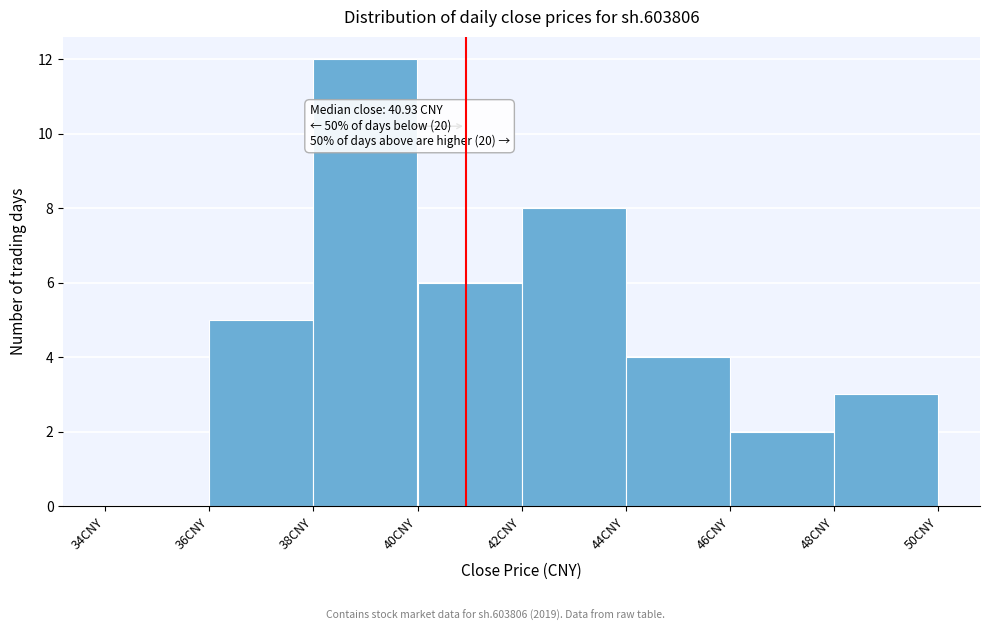

Over which range of the x-axis is the bar tallest?

38 to 40